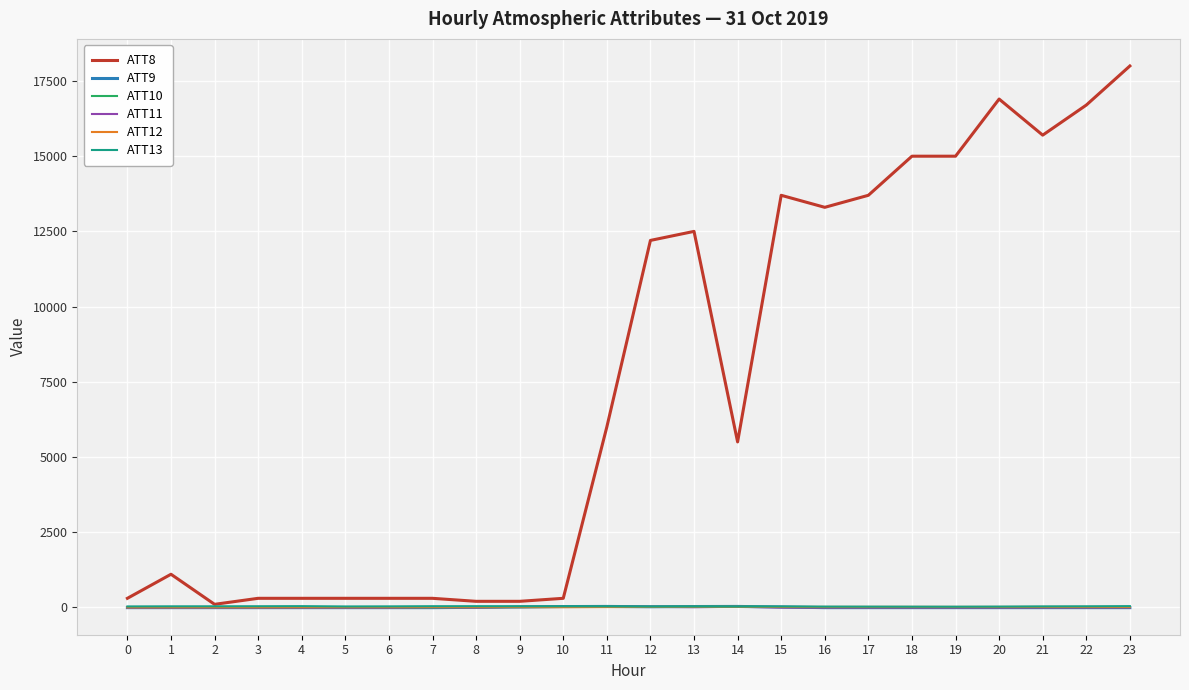

Which series has the widest spread of values?

ATT8